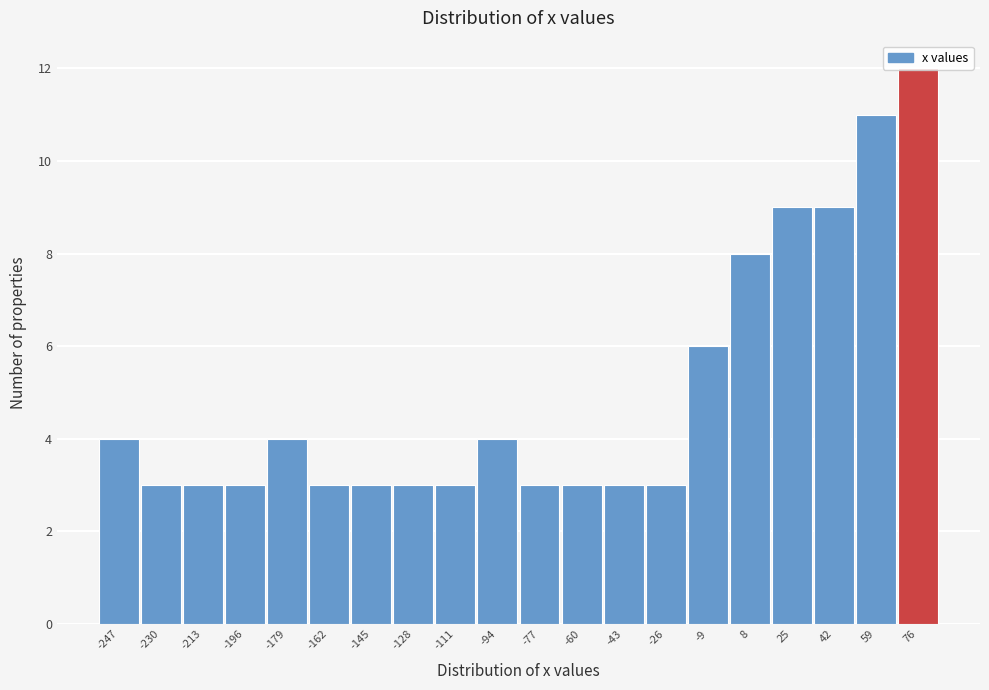

Approximately how many times larger is the value at 25 compared to -60?

3.0